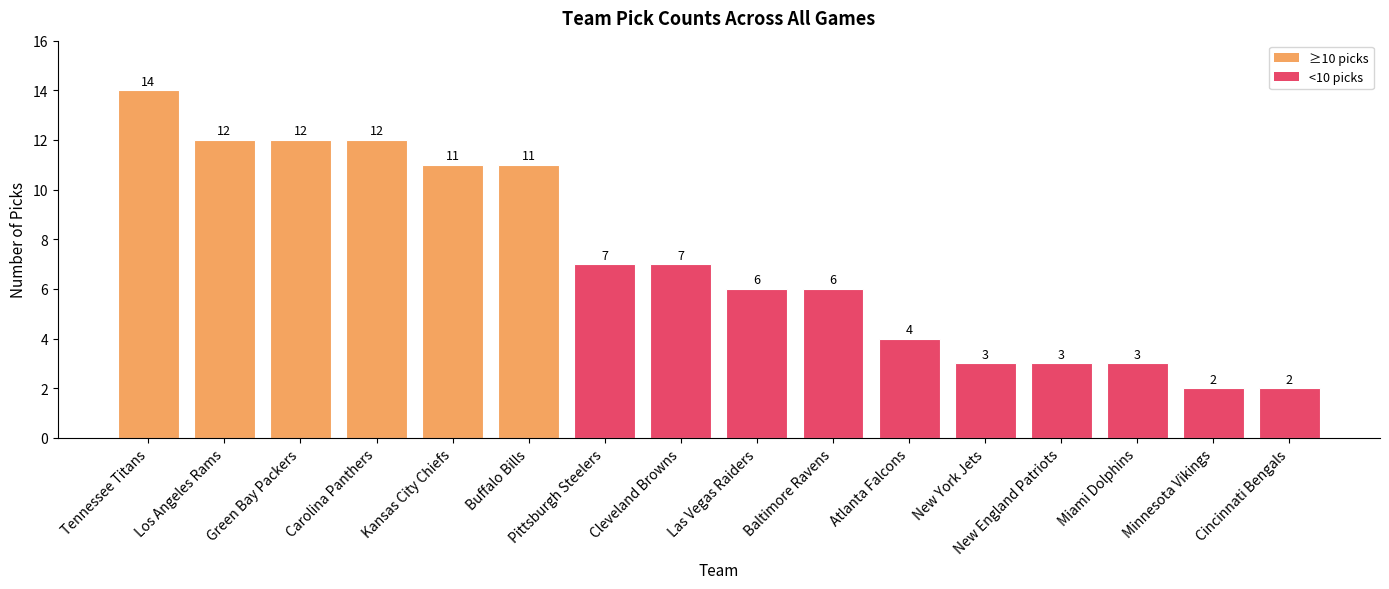

What is the difference between the second highest and second lowest values?

10